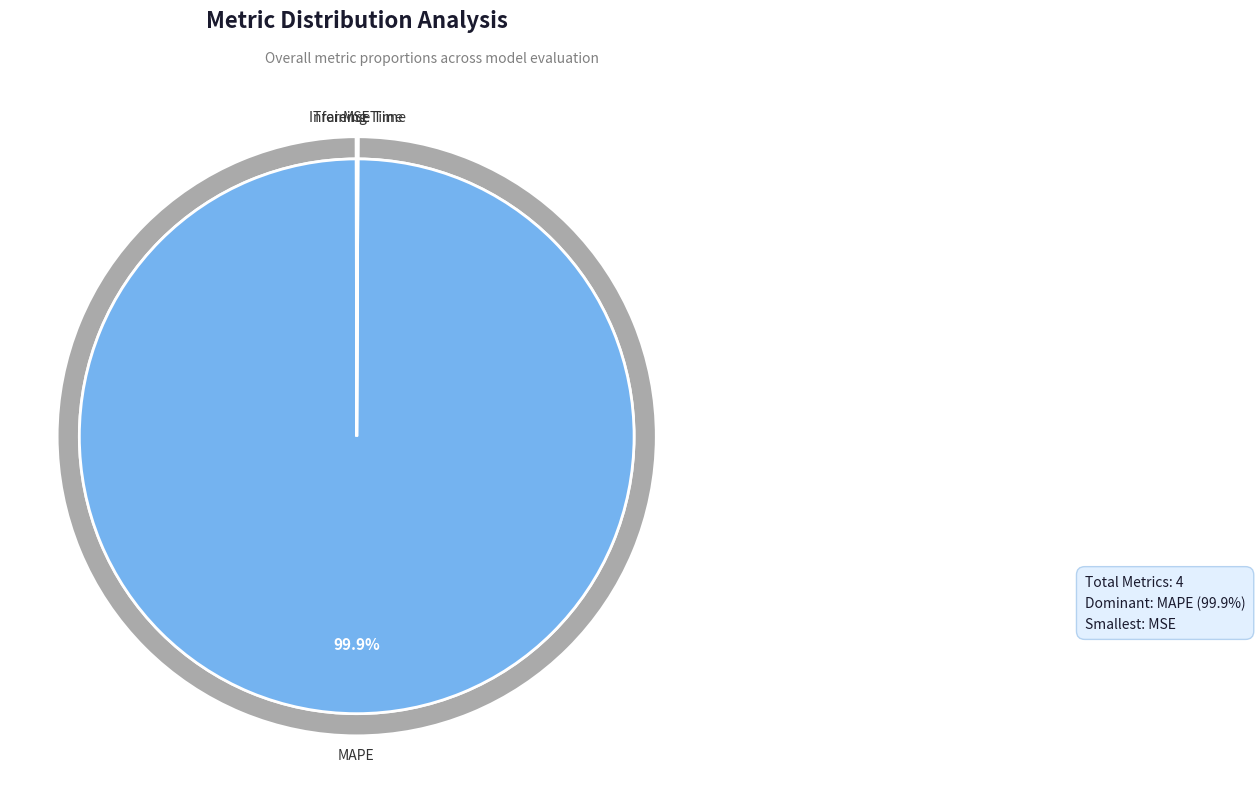

Do MSE and MAPE together represent more than half of the pie?

Yes